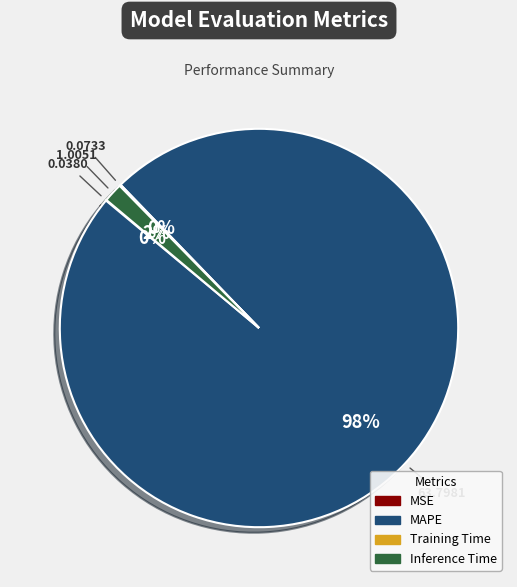

Which slice is the largest?

MAPE